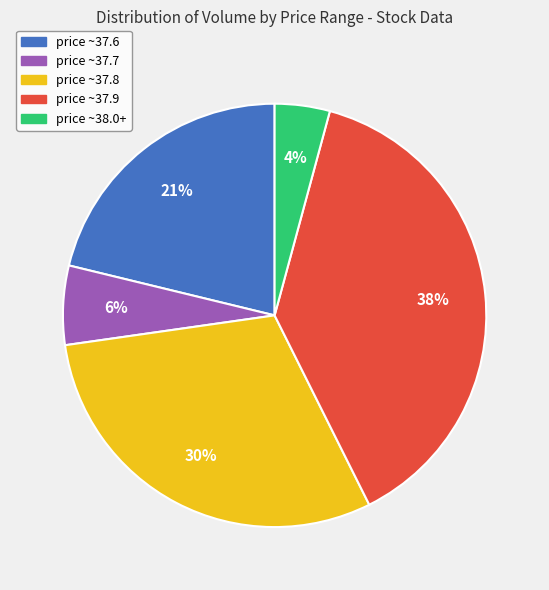

What is the smallest slice in the pie chart?

price ~38.0+